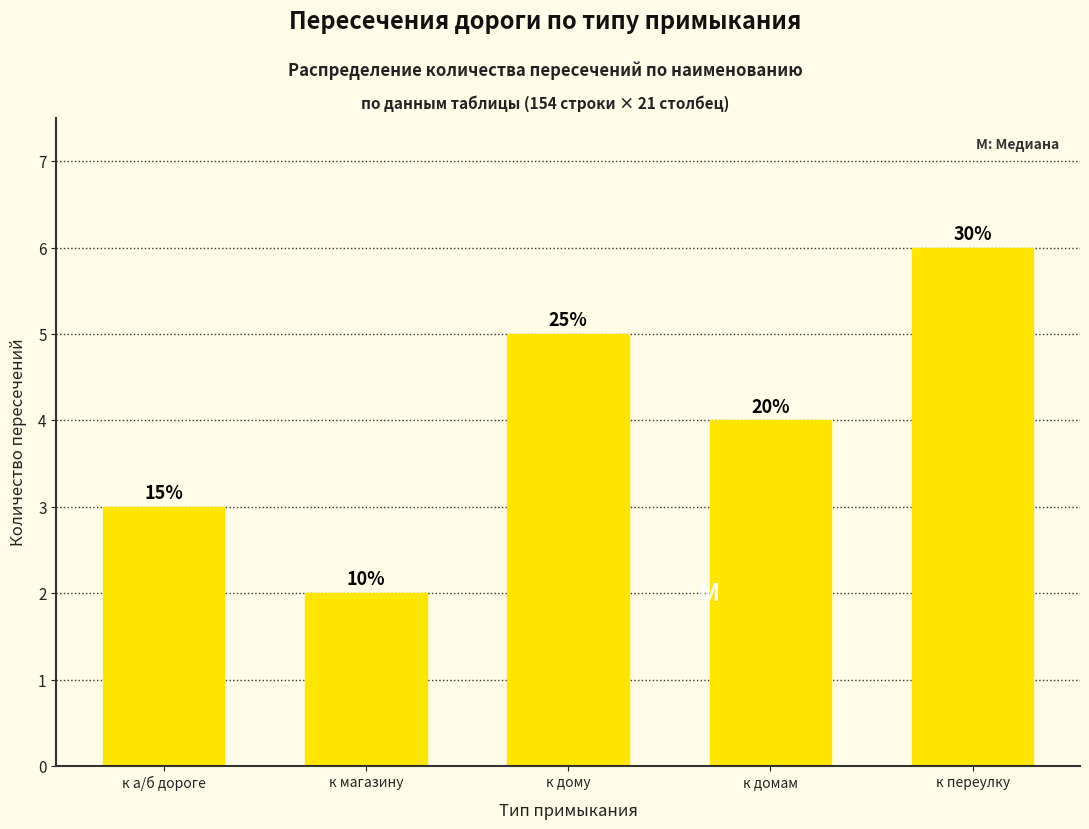

Reading right to left, what are all the values shown in this chart?

к переулку=6	к домам=4	к дому=5	к магазину=2	к а/б дороге=3